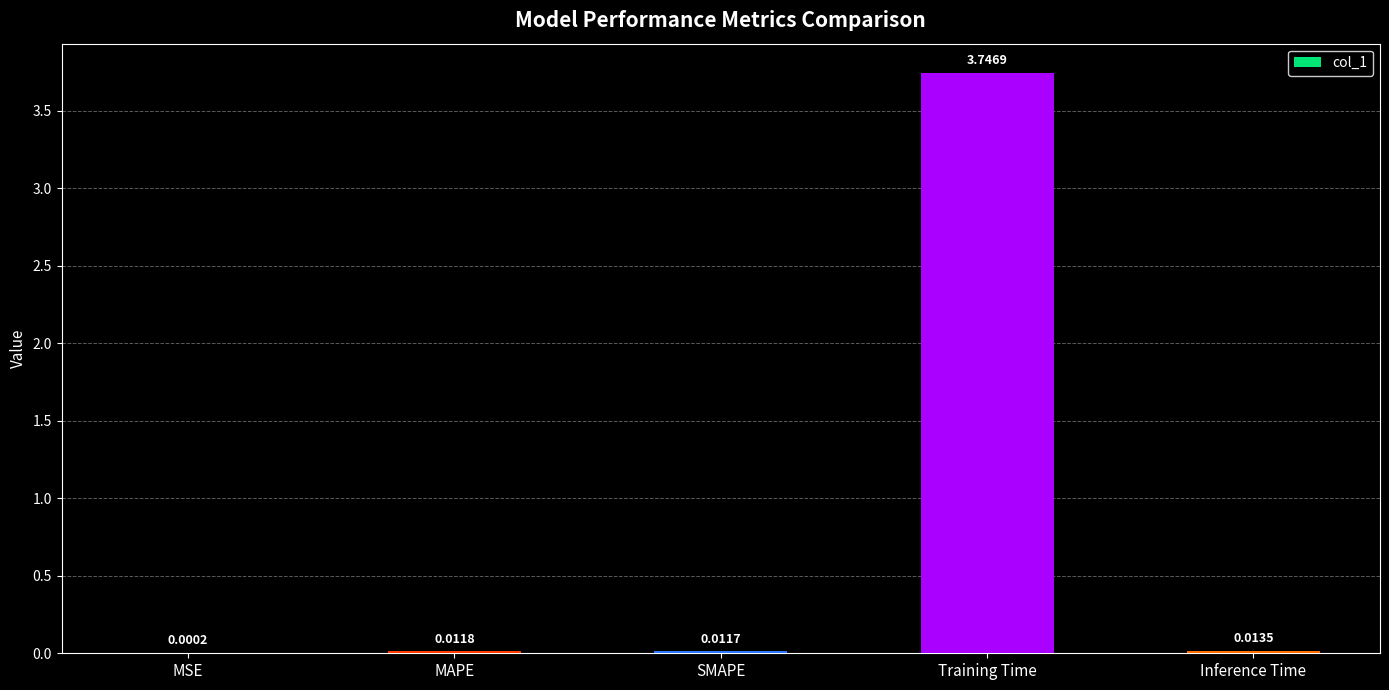

Between MAPE and Training Time, which is larger?

Training Time